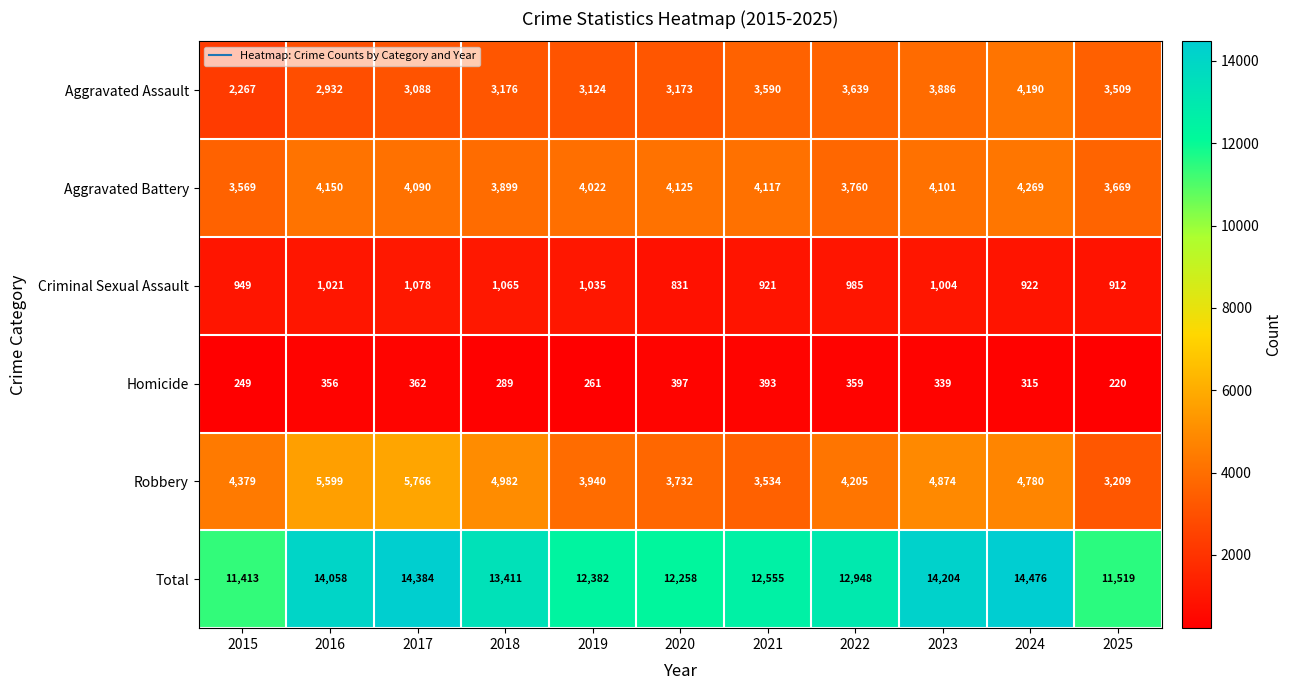

What is the difference between the second highest and second lowest values in the Robbery series?

2065